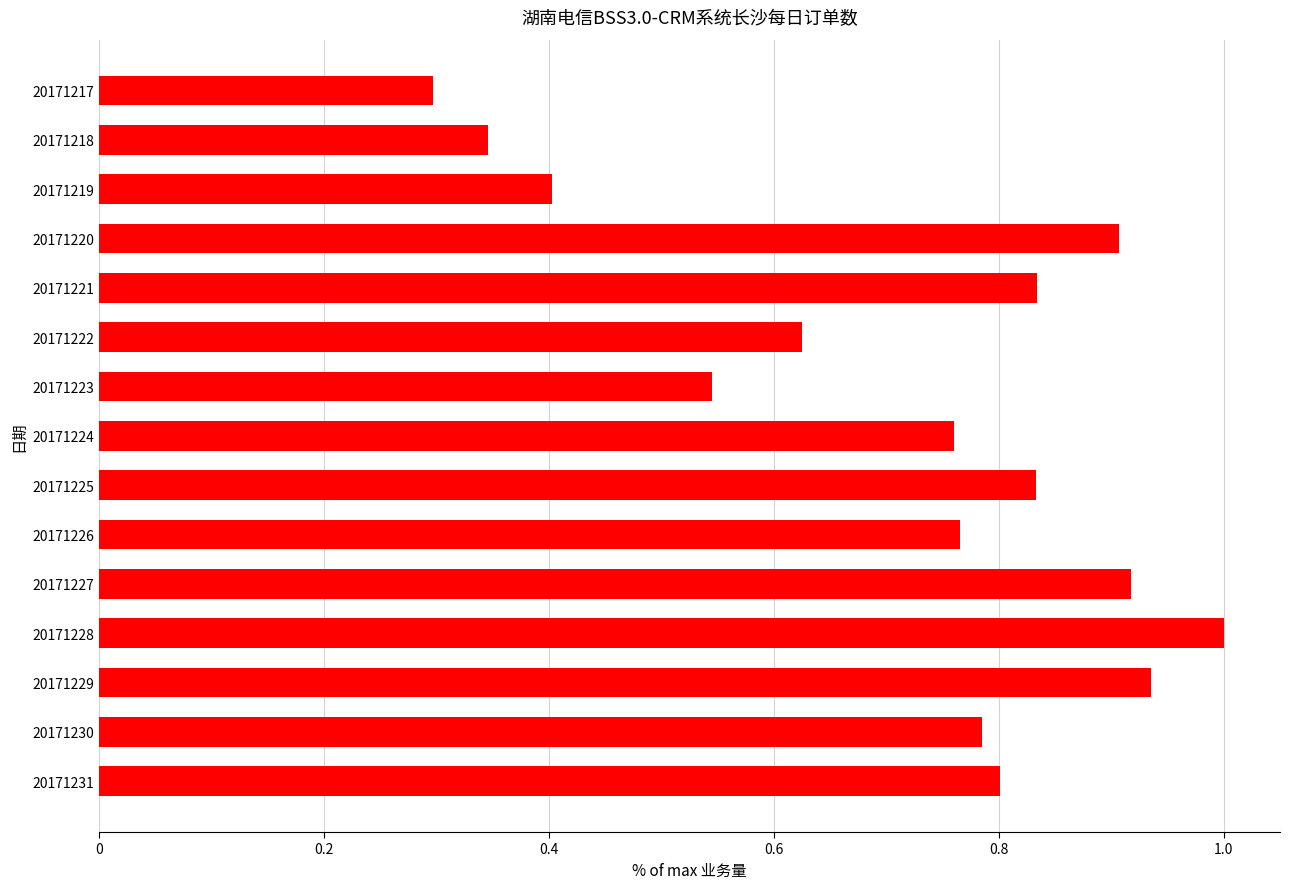

What is the greatest value displayed?

1.0